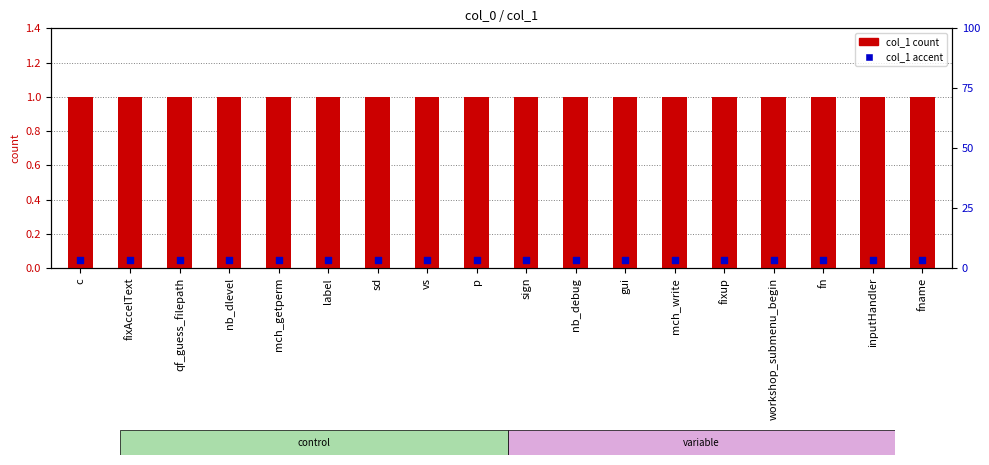

Which series reaches the minimum Y coordinate?

col_1 accent